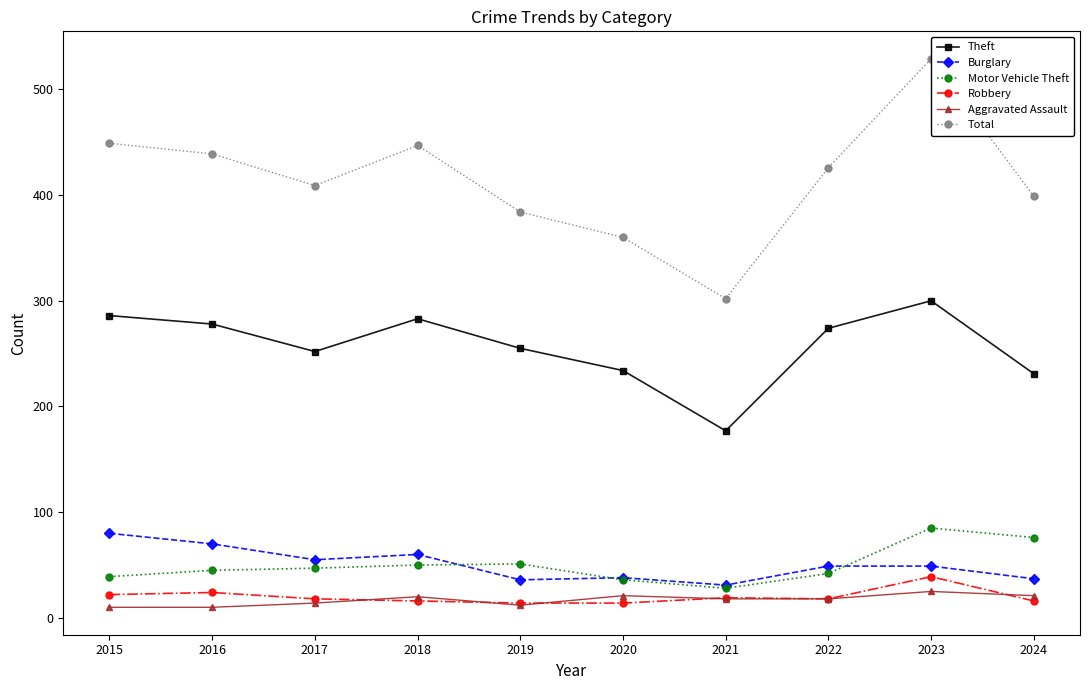

Is this an area chart (filled region under the line)?

No